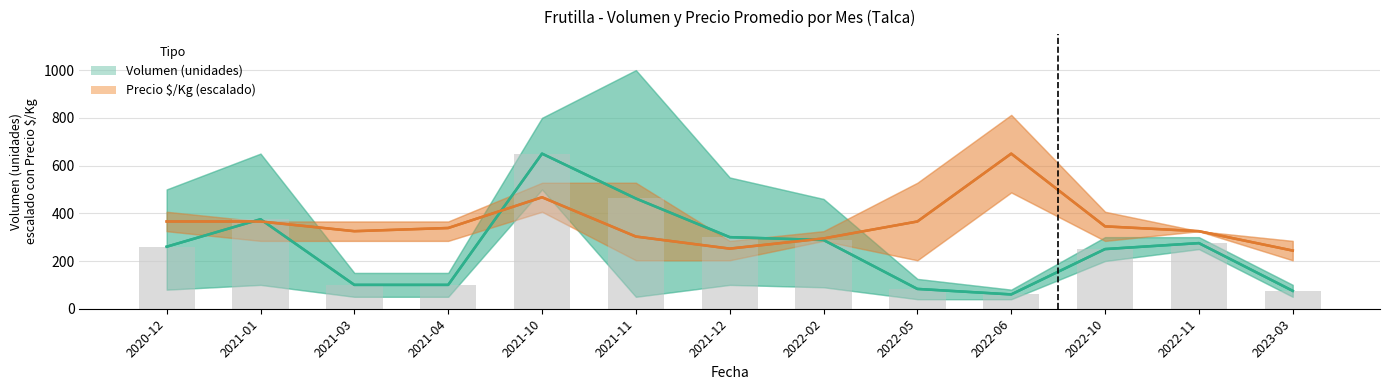

What is the value of the Volumen (unidades) bar at the 8th from the left?

288.0